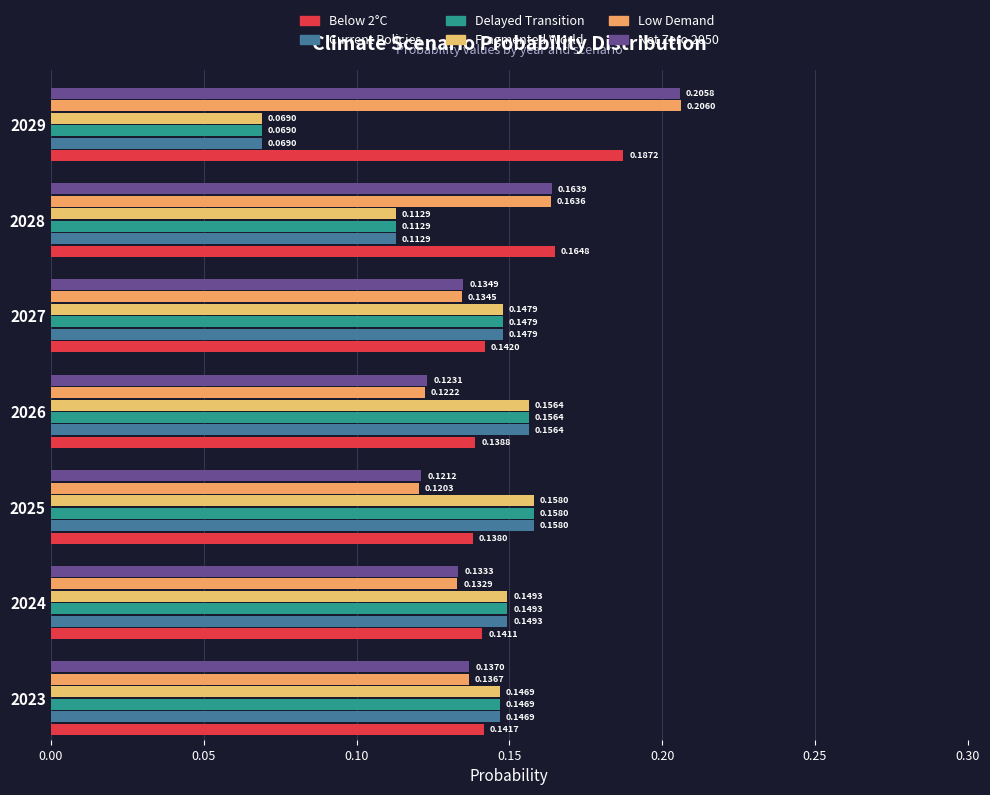

What is the smallest value displayed?

0.1